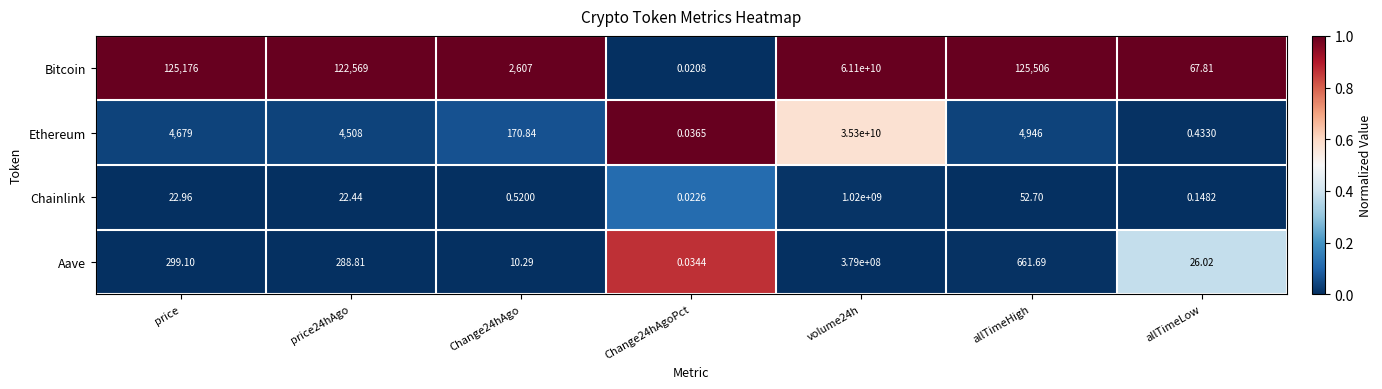

At how many categories does at least one series exceed 0?

7